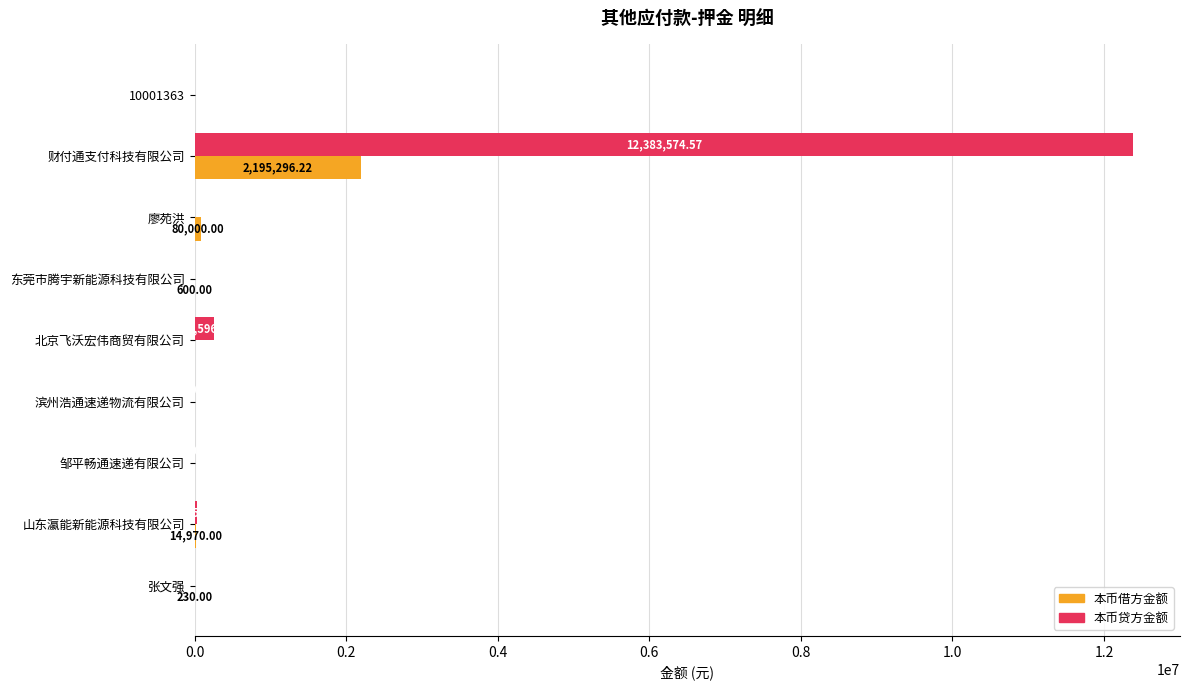

What is the highest value of the 本币贷方金额 series?

12383574.6